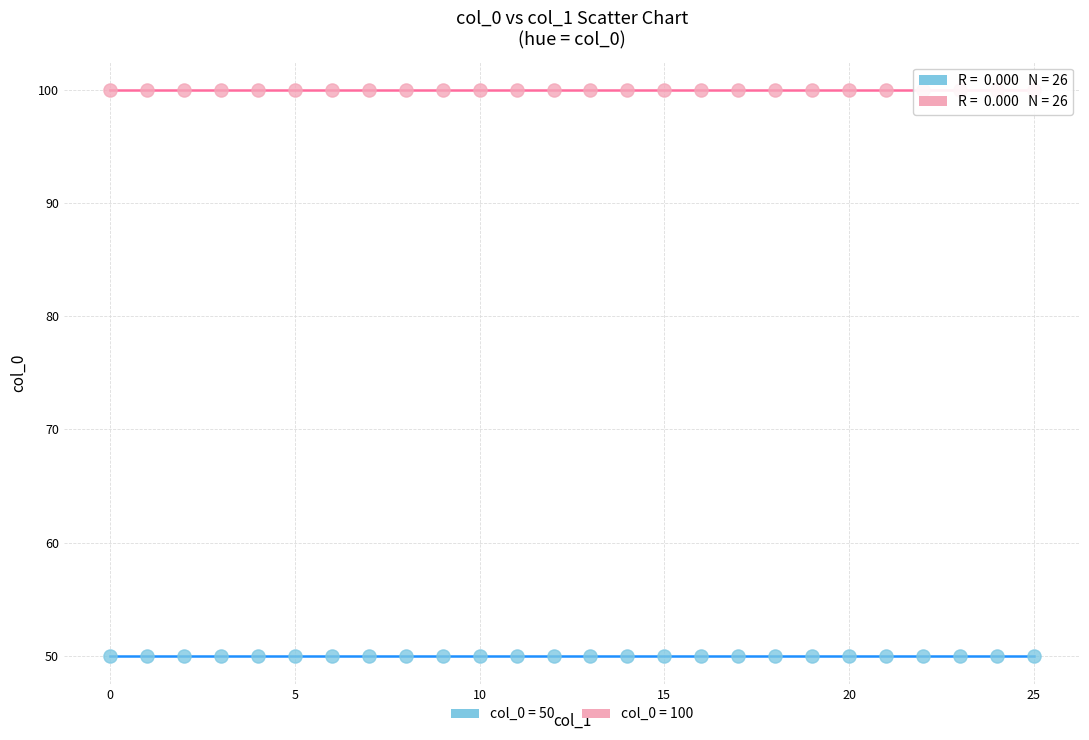

Which series contains the lowest Y value?

col_0 = 50